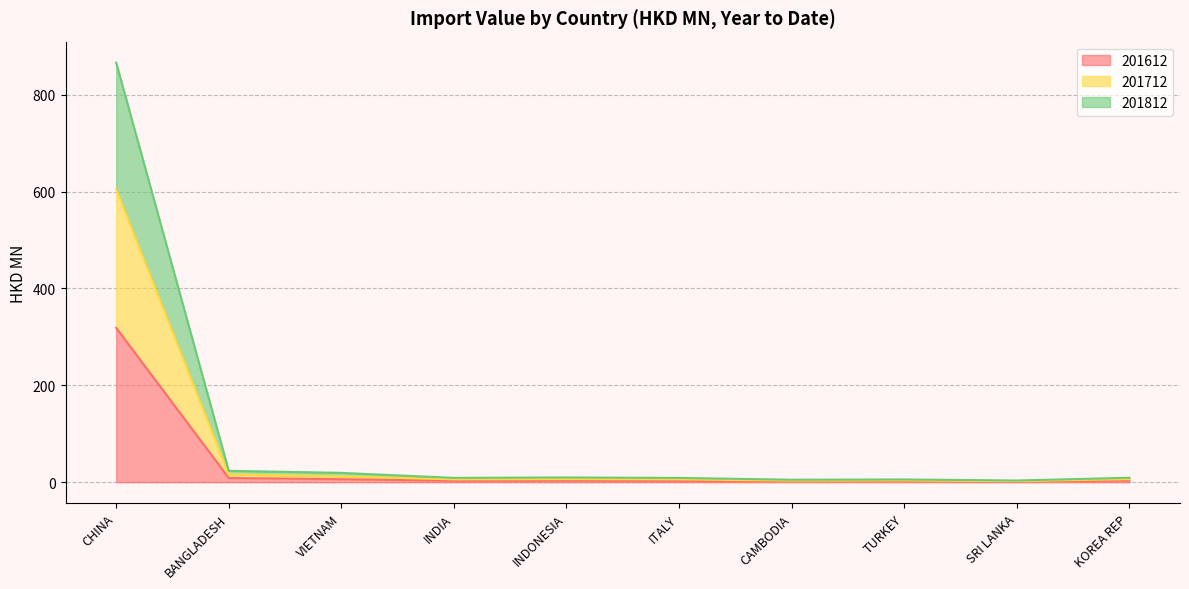

Rank the categories by 201712 value from lowest to highest.

SRI LANKA, CAMBODIA, TURKEY, ITALY, INDIA, KOREA REP, INDONESIA, VIETNAM, BANGLADESH, CHINA